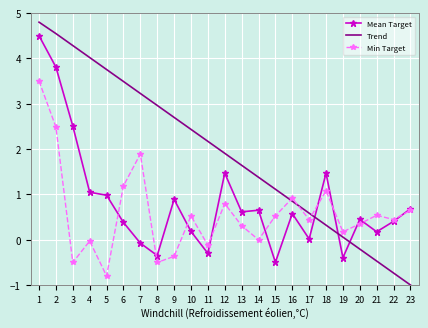

The Min Target series shows 0.3 at 21. True or false?

False